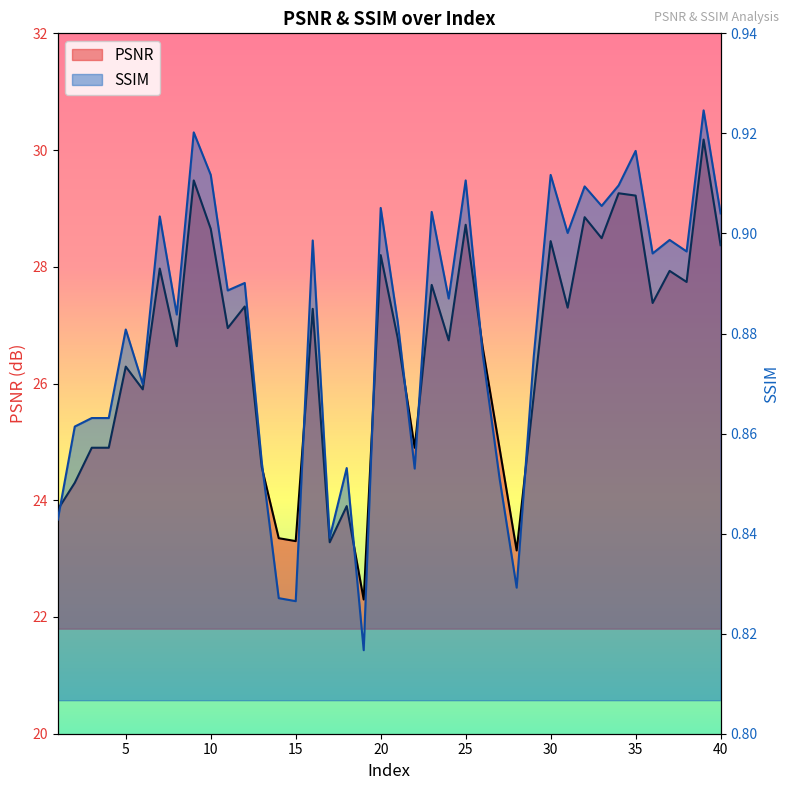

What is the sum of the PSNR values at 19 and 37?

50.2